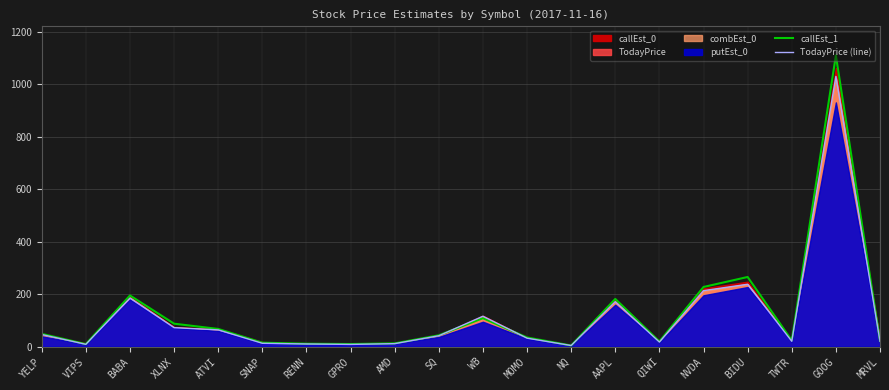

What is the total value across all series at XLNX?

159.3